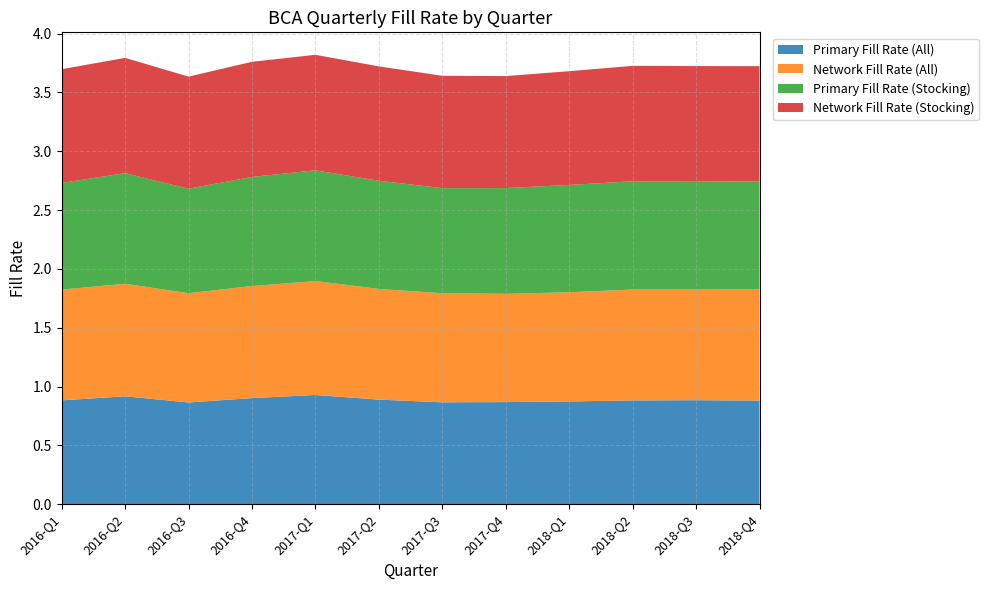

Reading left to right, what are all the values shown in this chart?

Primary Fill Rate (All): 2016-Q1=0.9	2016-Q2=0.9	2016-Q3=0.9	2016-Q4=0.9	2017-Q1=0.9	2017-Q2=0.9	2017-Q3=0.9	2017-Q4=0.9	2018-Q1=0.9	2018-Q2=0.9	2018-Q3=0.9	2018-Q4=0.9
Network Fill Rate (All): 2016-Q1=0.9	2016-Q2=1.0	2016-Q3=0.9	2016-Q4=1.0	2017-Q1=1.0	2017-Q2=0.9	2017-Q3=0.9	2017-Q4=0.9	2018-Q1=0.9	2018-Q2=0.9	2018-Q3=0.9	2018-Q4=0.9
Primary Fill Rate (Stocking): 2016-Q1=0.9	2016-Q2=0.9	2016-Q3=0.9	2016-Q4=0.9	2017-Q1=0.9	2017-Q2=0.9	2017-Q3=0.9	2017-Q4=0.9	2018-Q1=0.9	2018-Q2=0.9	2018-Q3=0.9	2018-Q4=0.9
Network Fill Rate (Stocking): 2016-Q1=1.0	2016-Q2=1.0	2016-Q3=1.0	2016-Q4=1.0	2017-Q1=1.0	2017-Q2=1.0	2017-Q3=1.0	2017-Q4=1.0	2018-Q1=1.0	2018-Q2=1.0	2018-Q3=1.0	2018-Q4=1.0